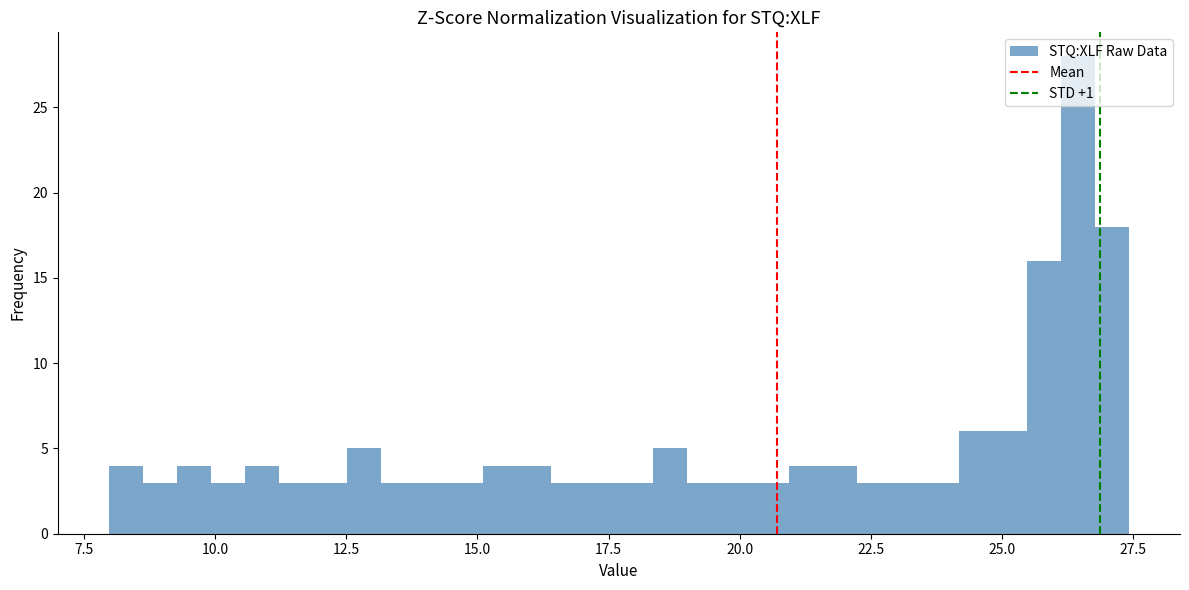

Read against the x-axis, roughly where is the centre of the tallest bar?

26.5